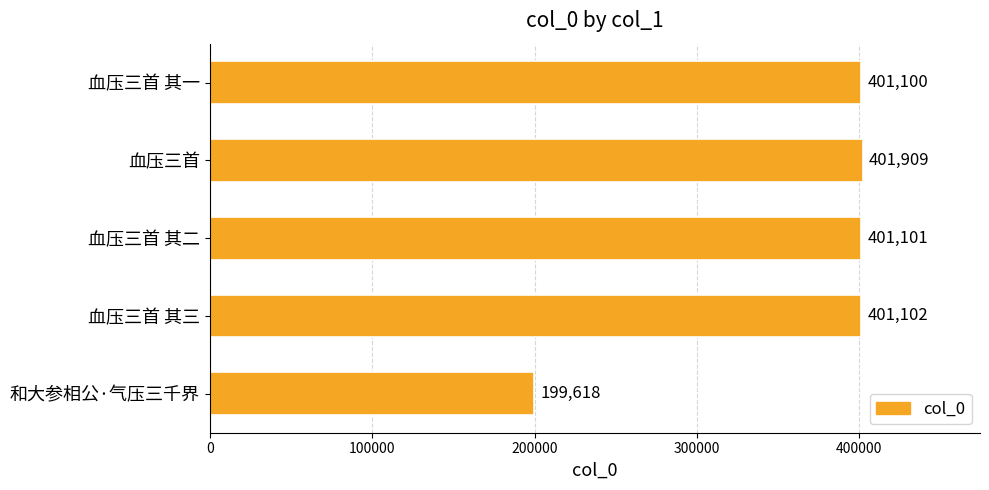

Reading top to bottom, extract all data points from this chart.

401100	401909	401101	401102	199618